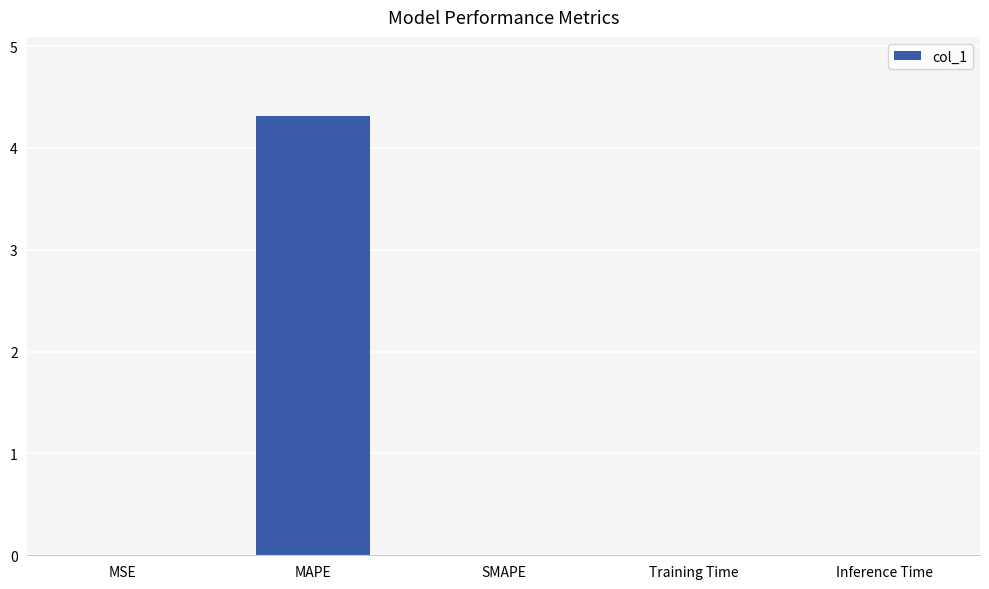

Which label corresponds to the largest value in the chart?

MAPE